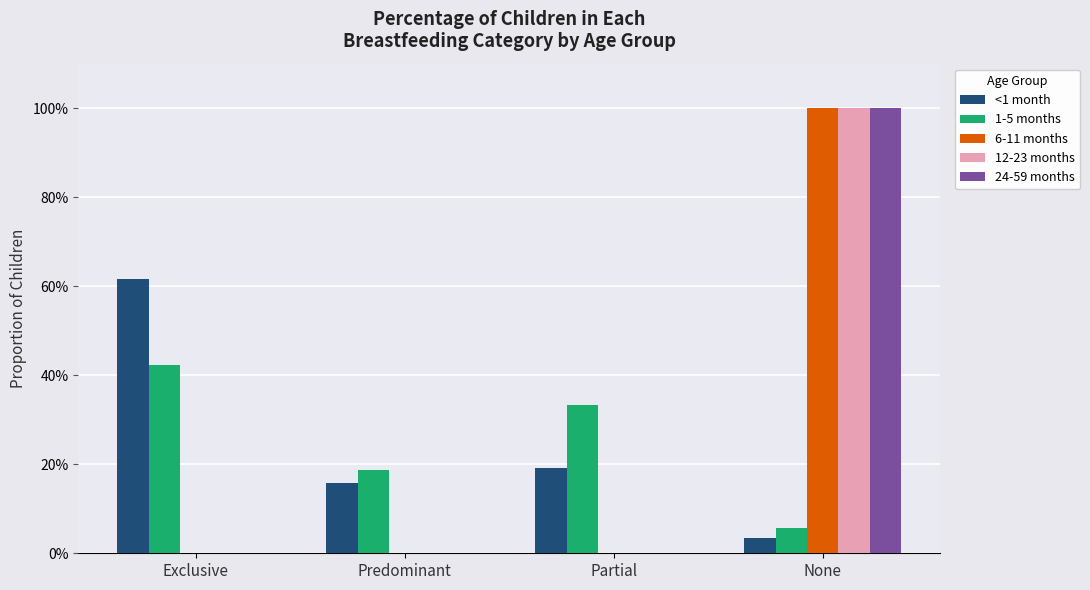

Which has a higher value, Predominant or Partial?

Partial